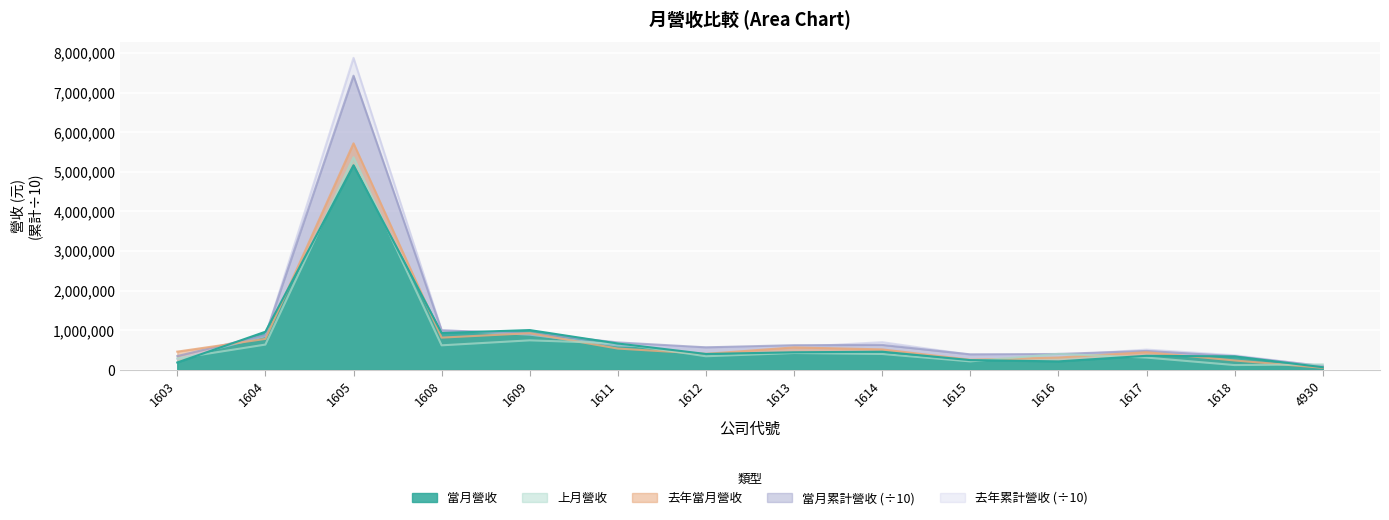

Rank the categories by 去年當月營收 value from highest to lowest.

1605, 1609, 1608, 1604, 1613, 1611, 1614, 1603, 1617, 1612, 1616, 1615, 1618, 4930